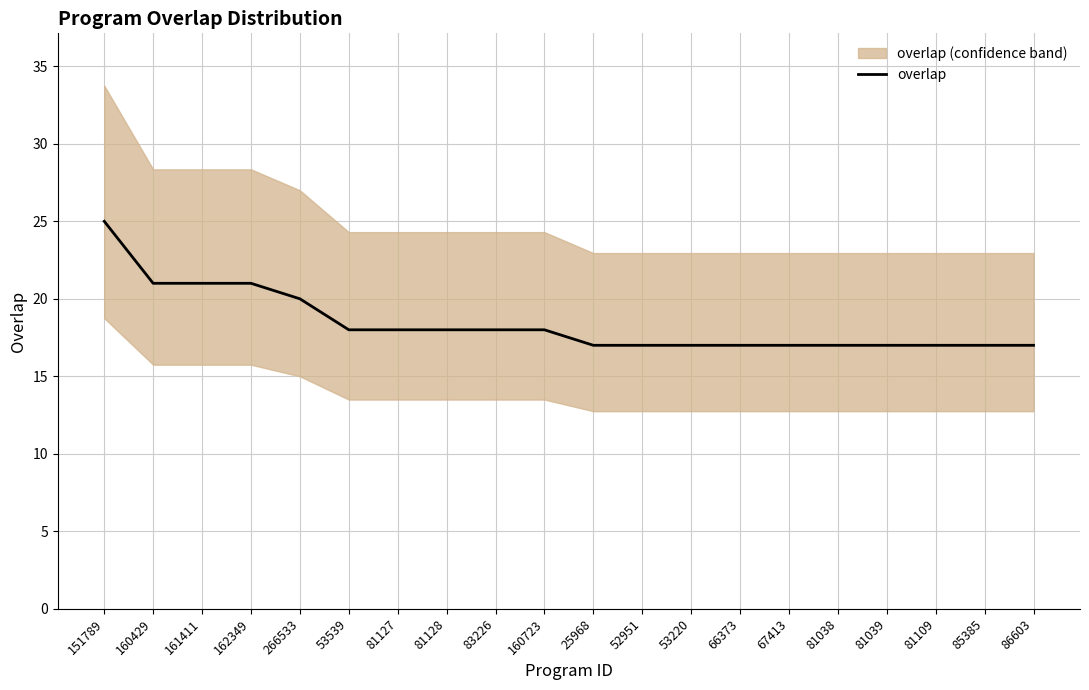

What is the value of the 11th point from the left?

17